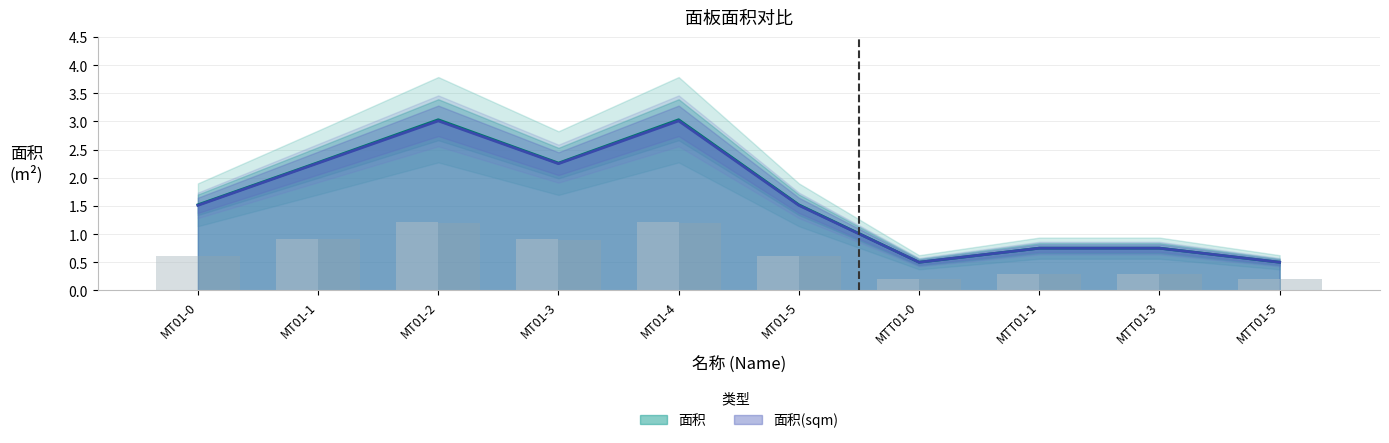

What is the lowest value of the 面积 series?

0.5